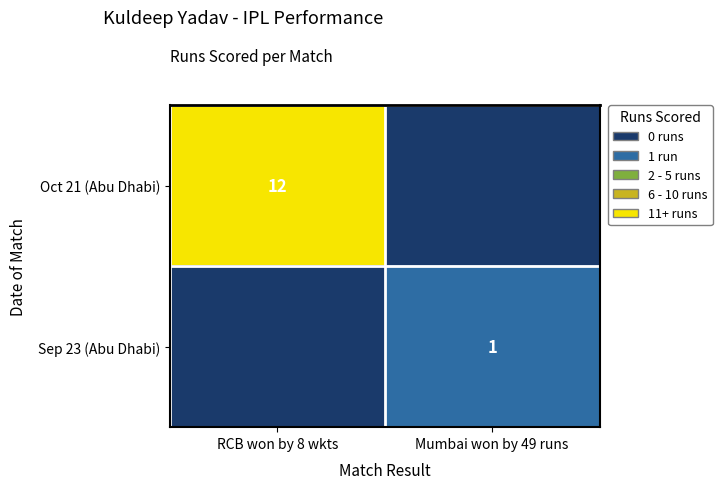

True or false: Oct 21 (Abu Dhabi) has a value of 7 at RCB won by 8 wkts.

False